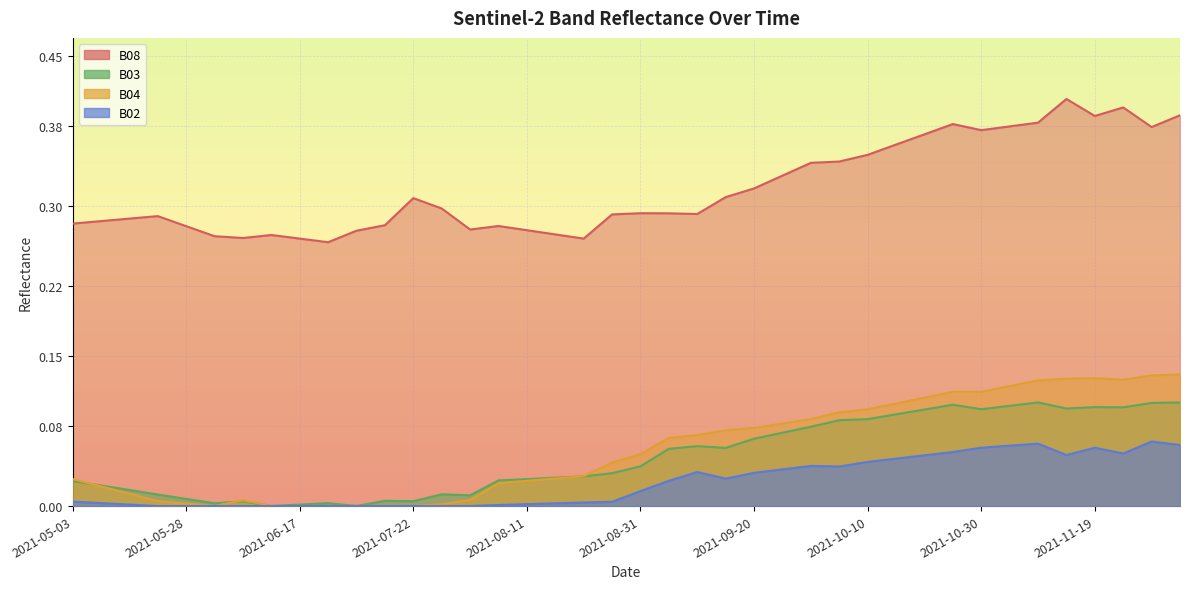

Which series has the largest total across all categories?

B08